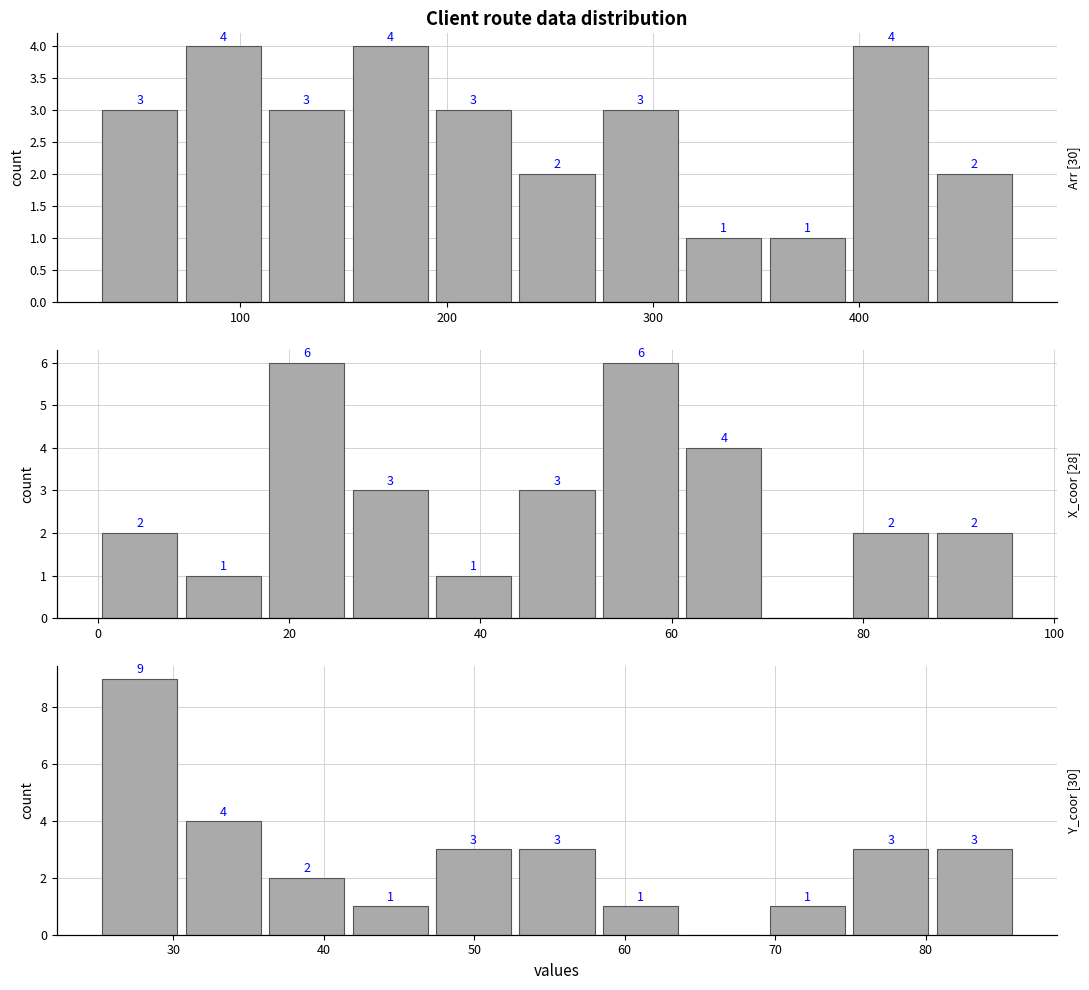

Reading right to left, what are all the values shown in this chart?

Arr [all clients]: 2	4	1	1	3	2	3	4	3	4	3
X_coor [accepted]: 2	2	0	4	6	3	1	3	6	1	2
Y_coor [all]: 3	3	1	0	1	3	3	1	2	4	9